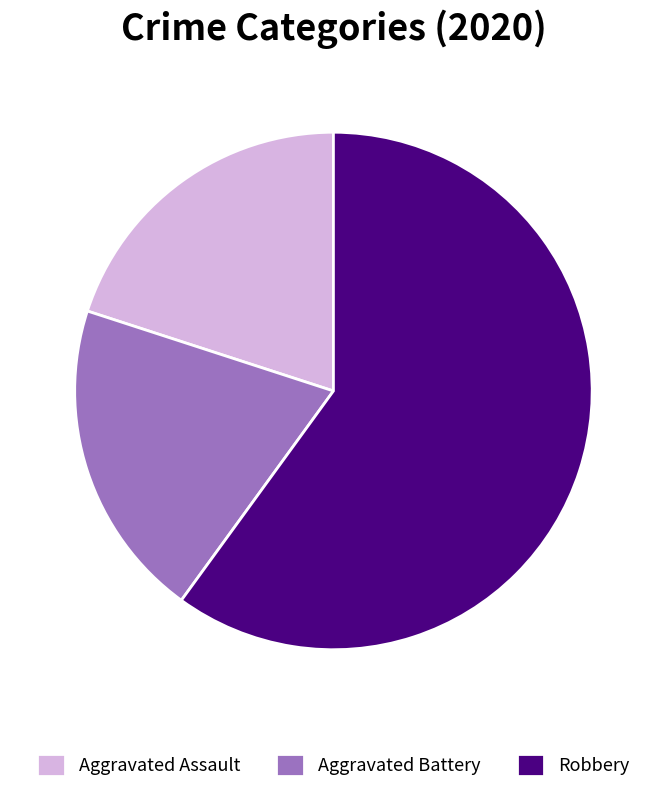

How many slices are in this pie chart?

3